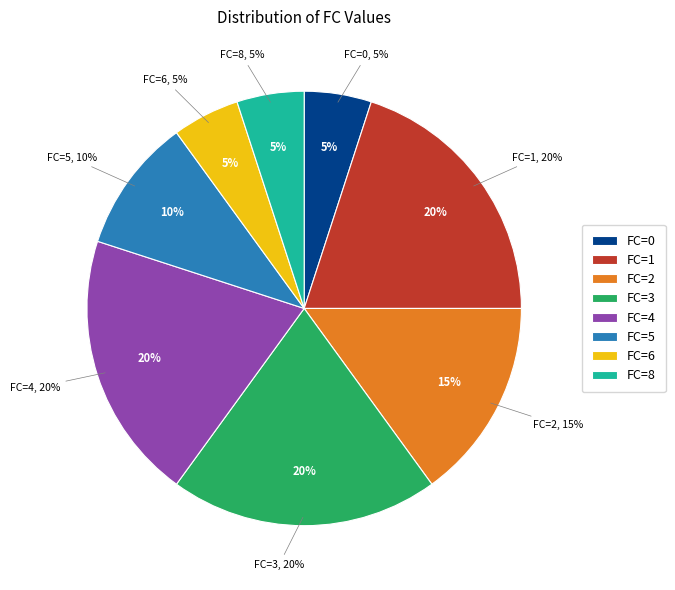

Do 4 and 1 together represent more than half of the pie?

No